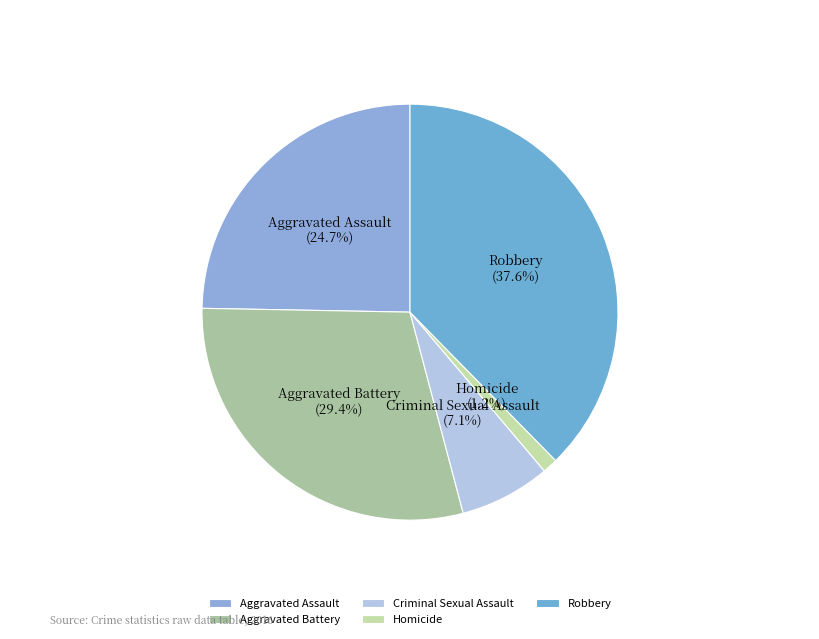

What is the total percentage of Criminal Sexual Assault and Aggravated Assault?

31.8%